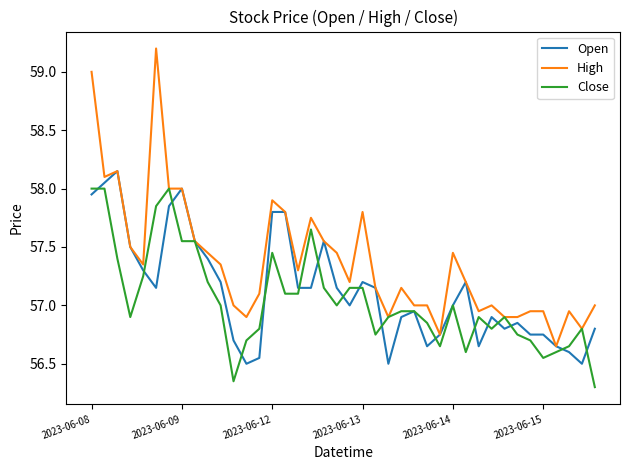

Which series has the largest total across all categories?

High